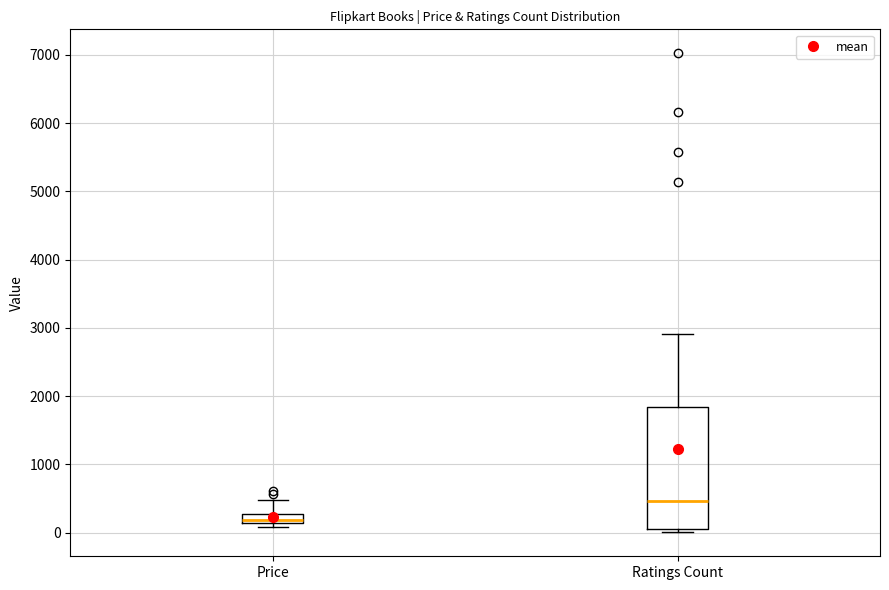

Which box is the tallest, from its lower edge to its upper edge?

Ratings Count